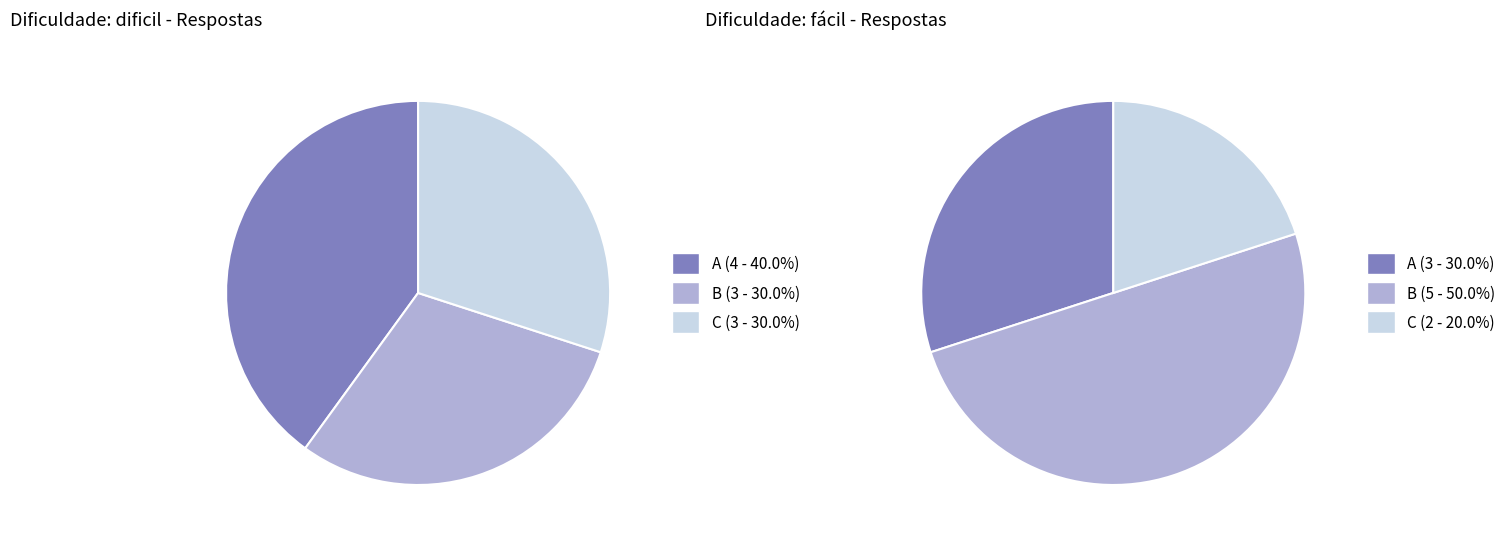

Which slice is the largest?

B